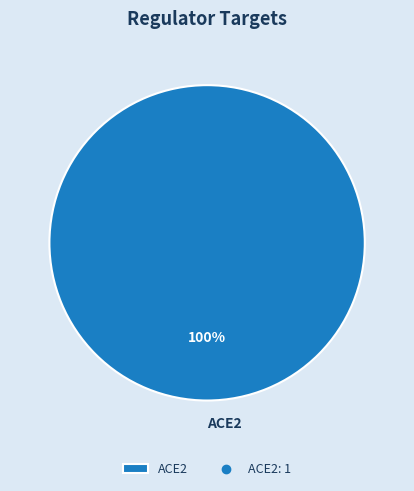

True or false: ACE2 accounts for 95% of the total.

False